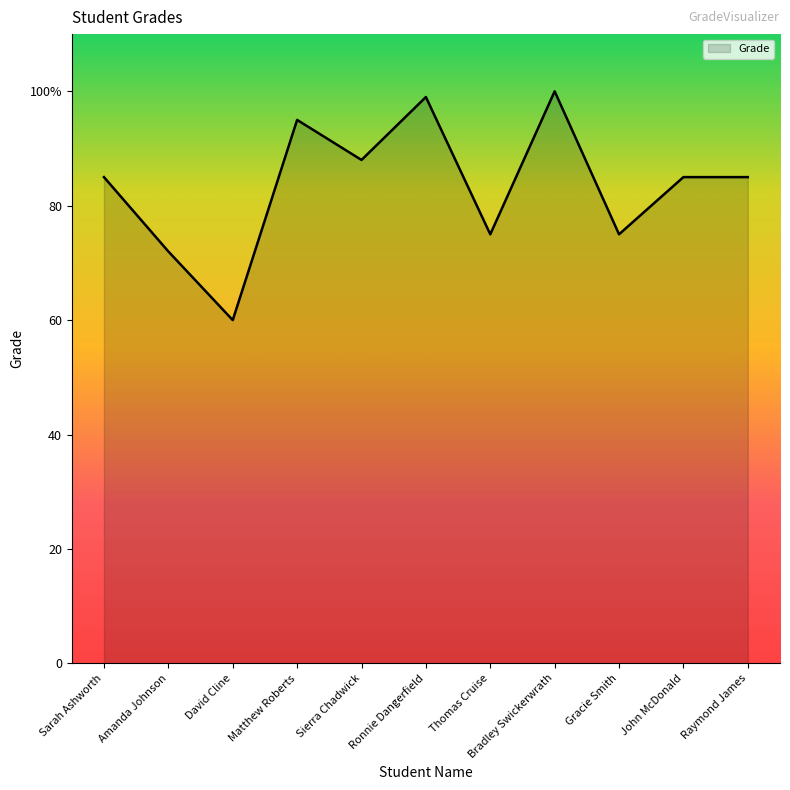

What is the average value?

84